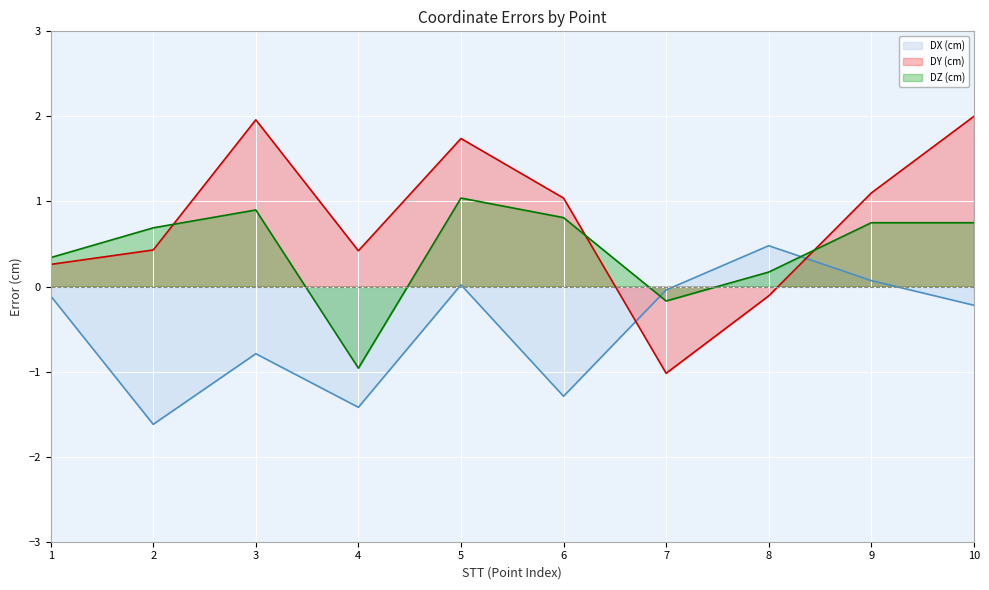

At which label is DX (cm) line closest to 0?

5